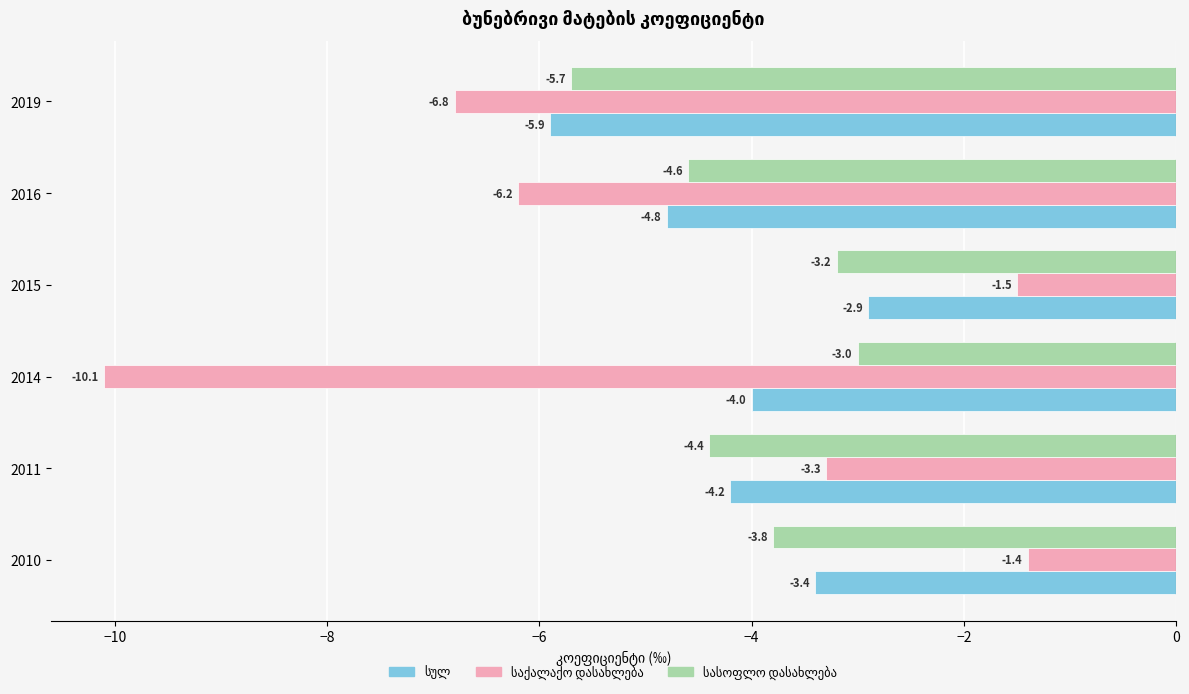

What is the difference between the highest and lowest values at 2015?

1.7